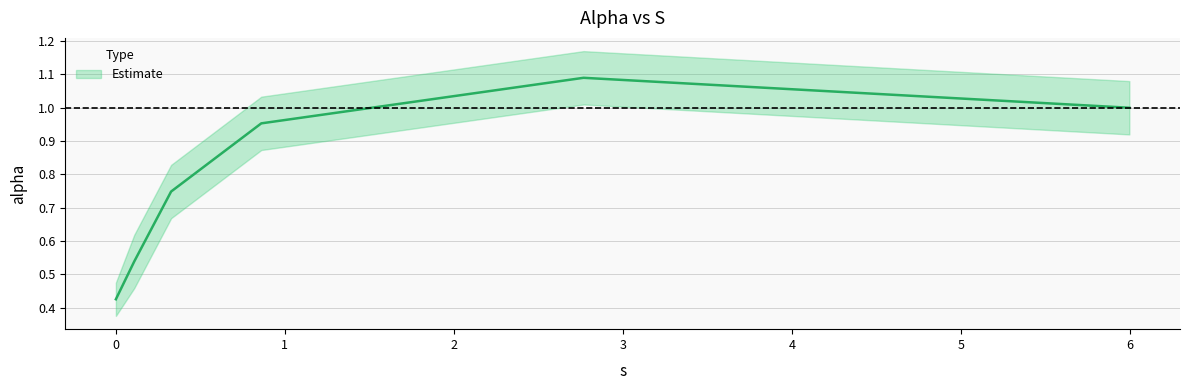

True or false: alpha and alpha_upper intersect in this chart.

False